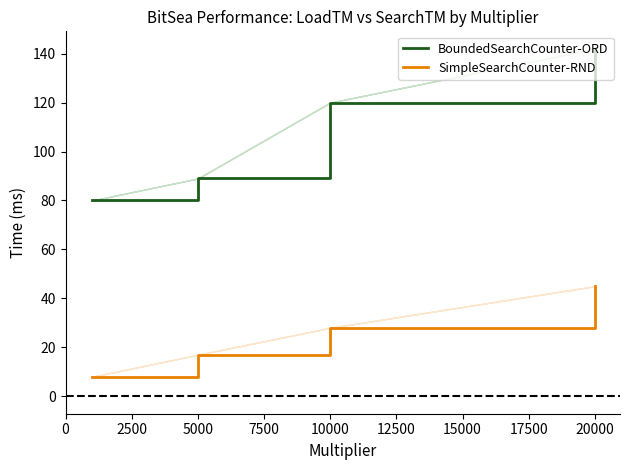

What is the greatest value displayed?

142